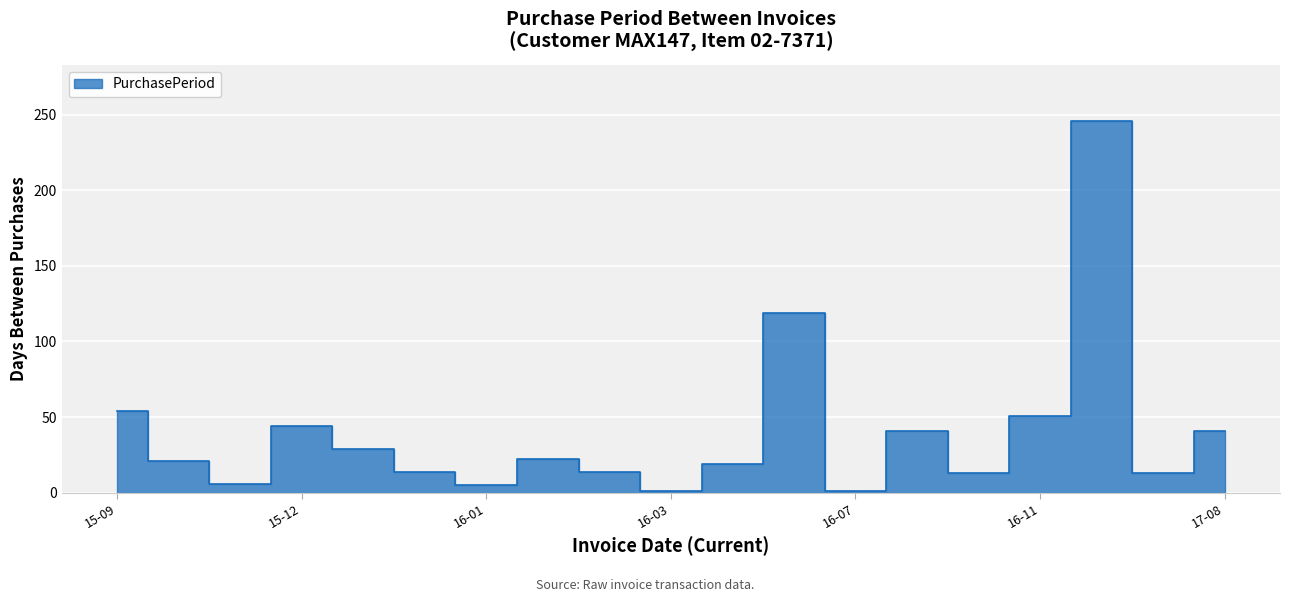

What is the change in value from 2015-09-29 to 2017-07-06?

+192